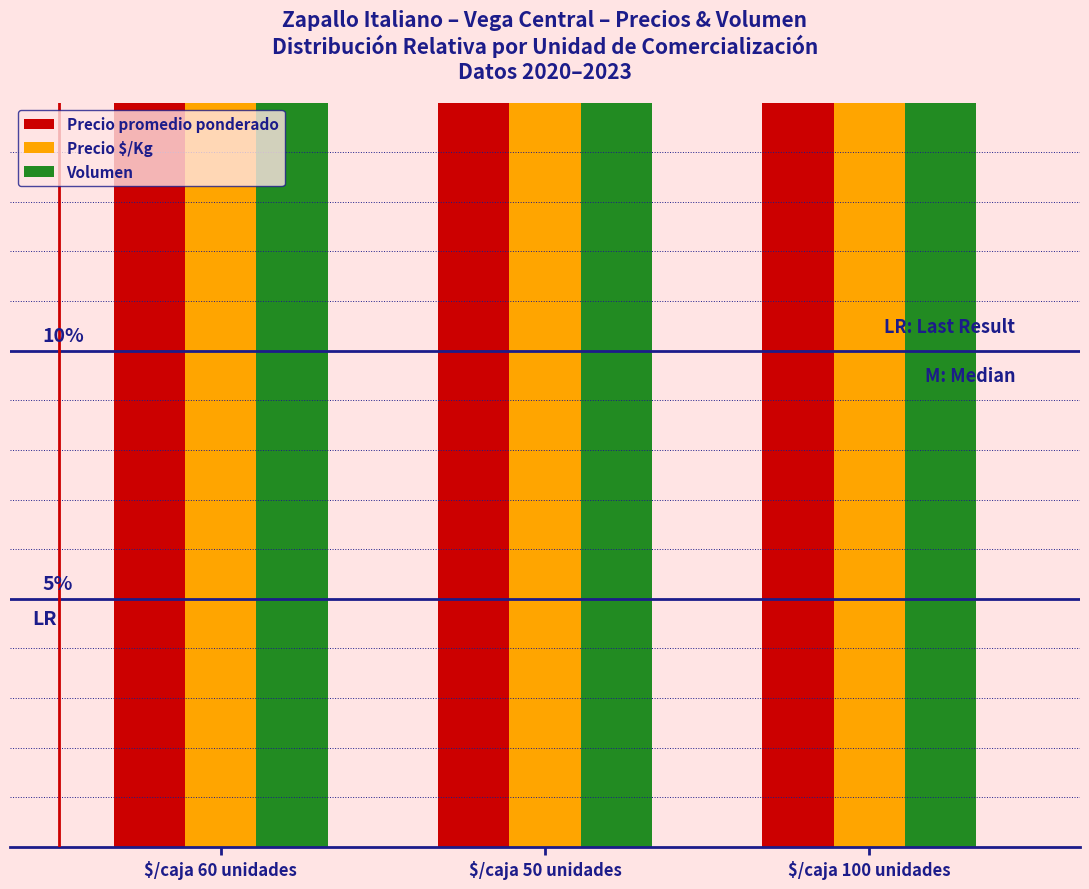

What is the difference between the maximum and second lowest values in the Precio promedio ponderado series?

3.4